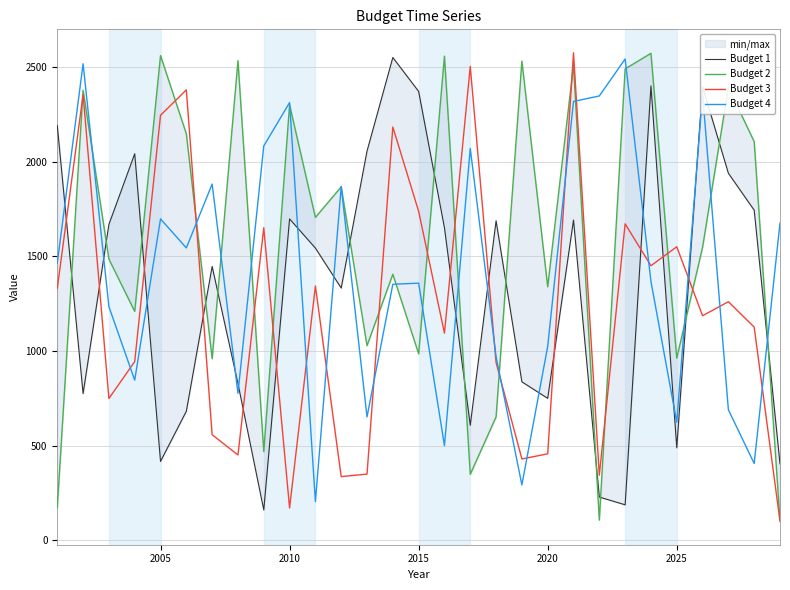

True or false: Budget 4 and Budget 3 cross at least once.

True